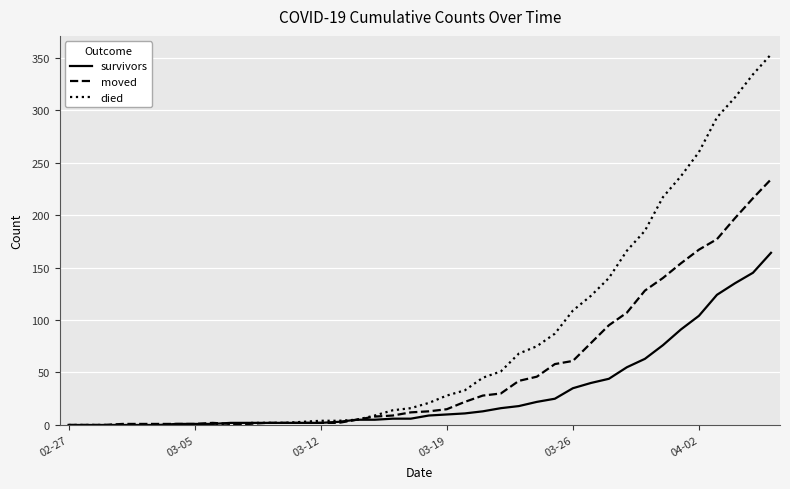

List the series in order of their peak value, highest first.

died, moved, survivors